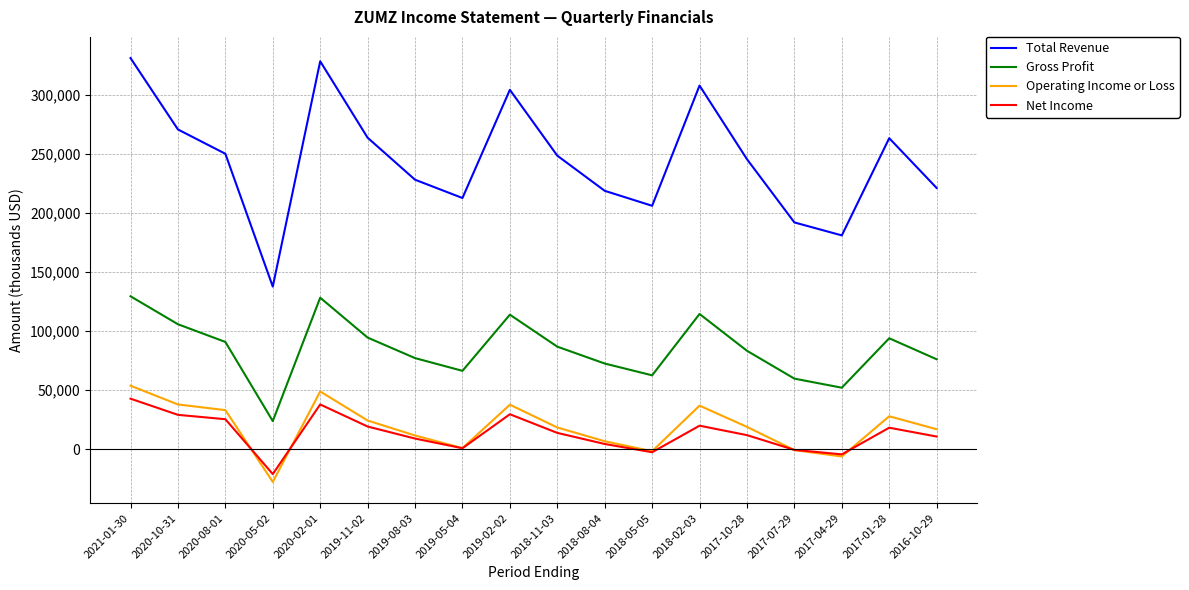

At which label does Operating Income or Loss first exceed 18900?

2021-01-30